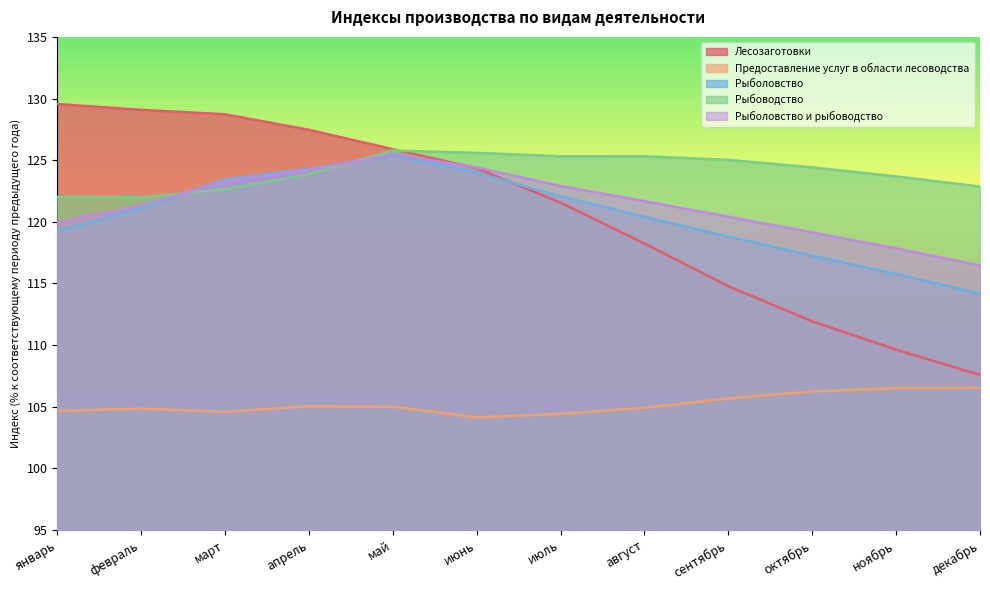

Which category has the lowest value in the Рыболовство series?

декабрь